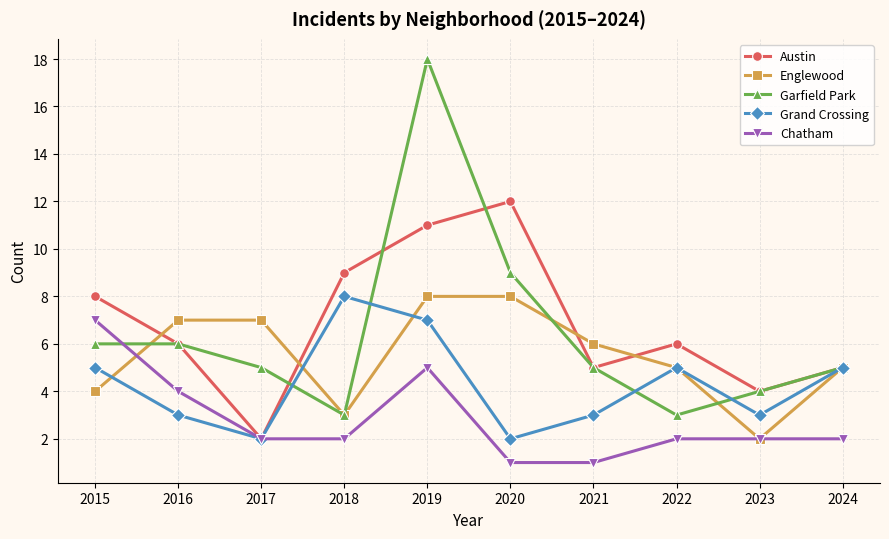

How many lines are shown in the chart?

5